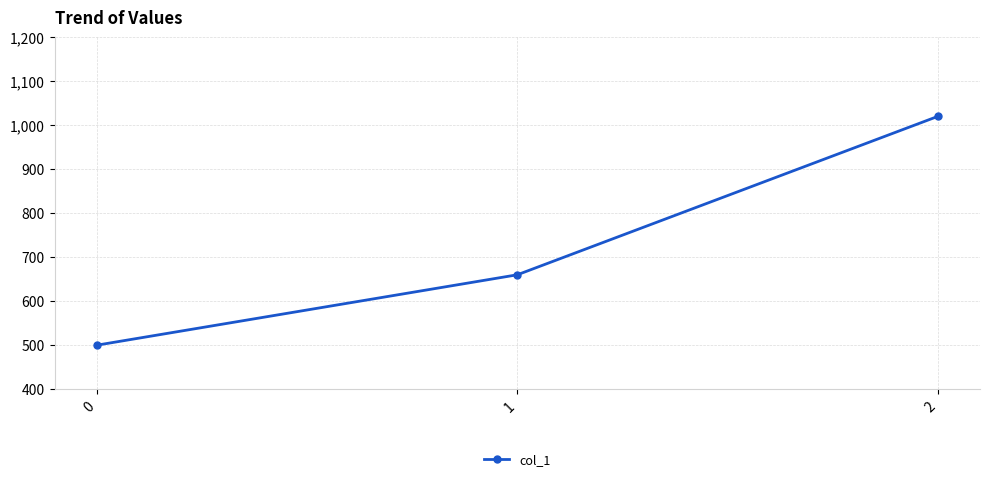

What is the difference between the values at 1 and 0?

160